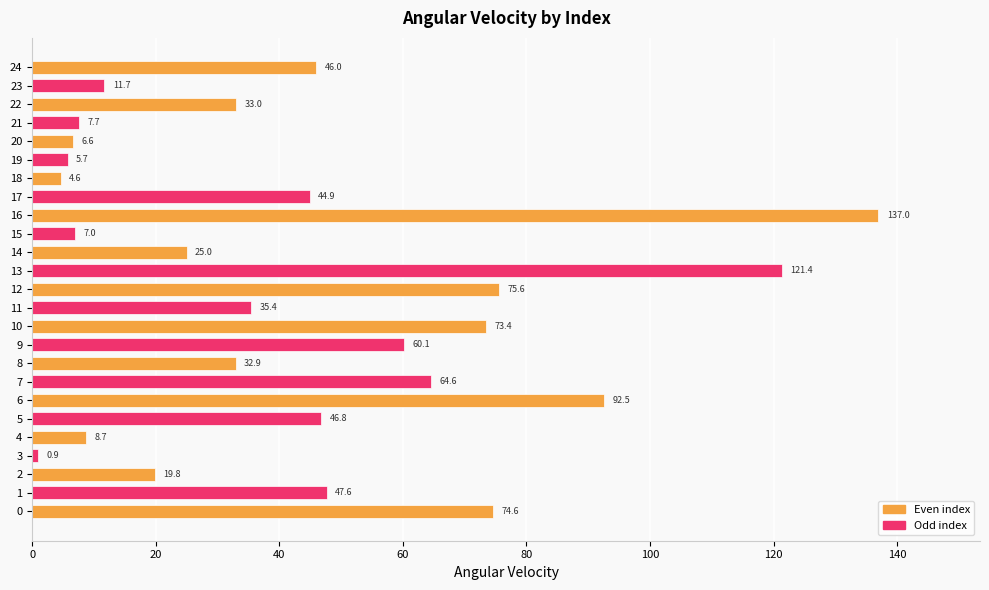

What is the difference between the maximum and minimum values?

136.1